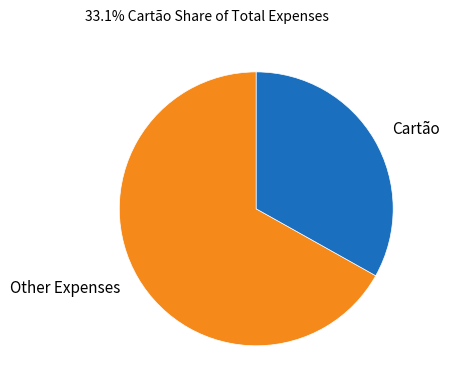

Do Other Expenses and Cartão together represent more than half of the pie?

Yes